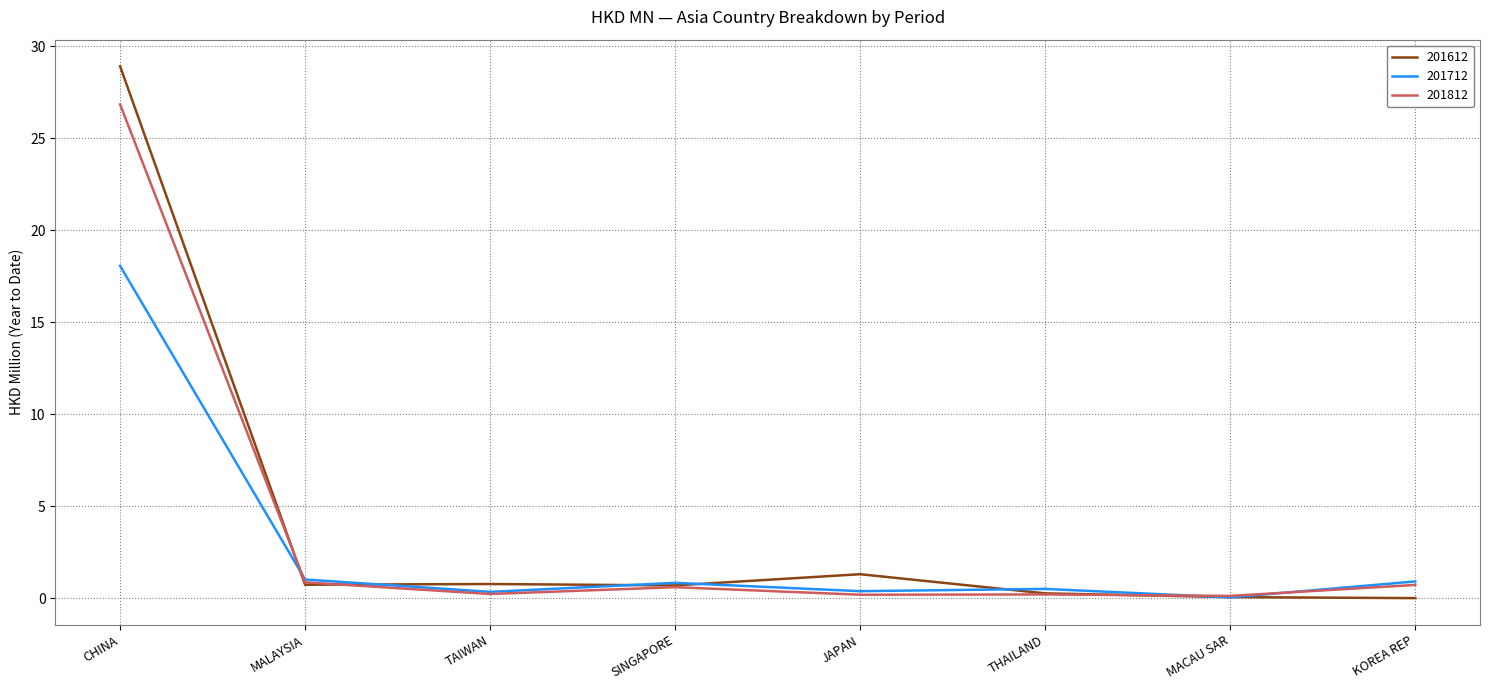

What is the difference between the 201812 values at KOREA REP and THAILAND?

0.5